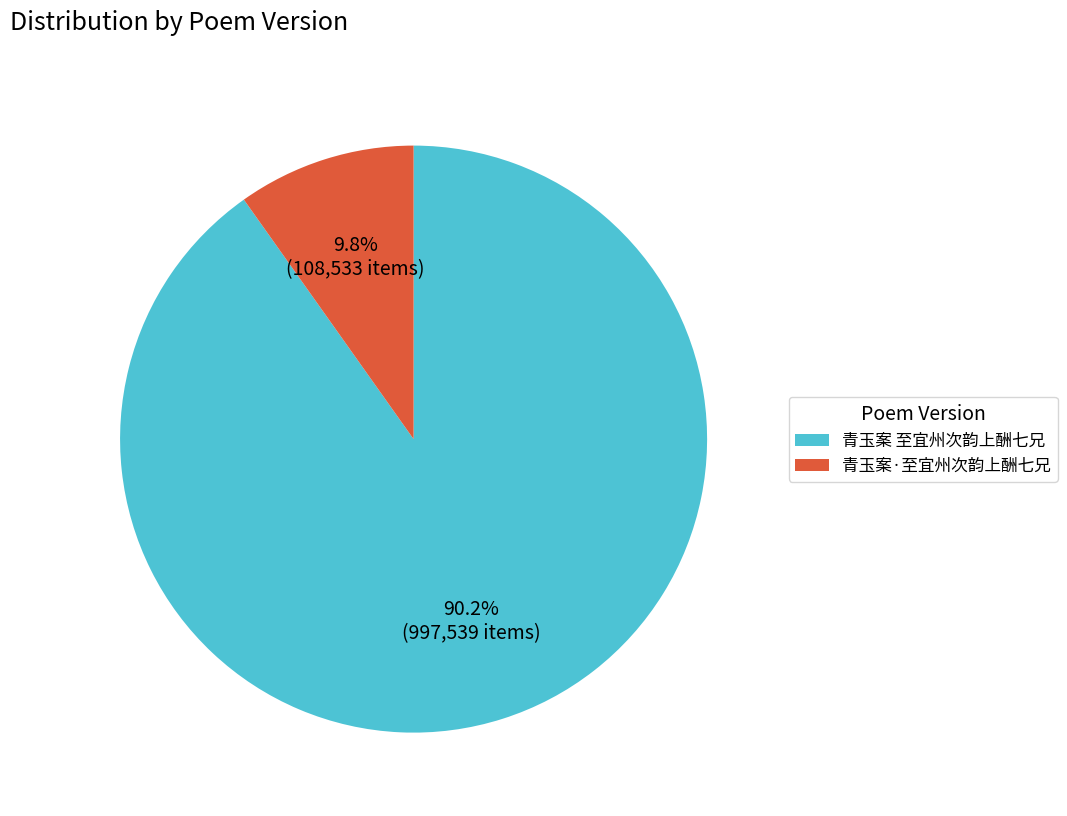

What is the smallest slice in the pie chart?

青玉案·至宜州次韵上酬七兄